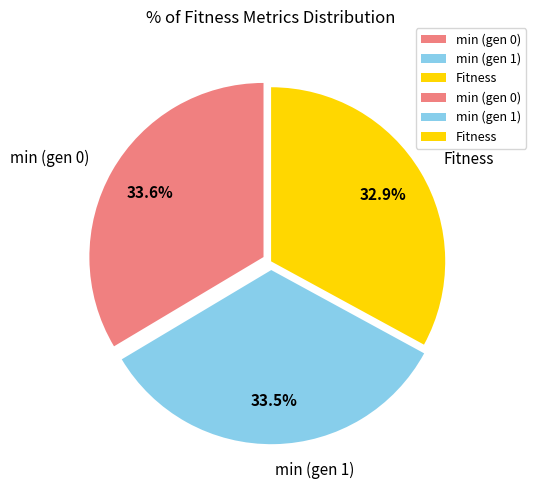

How many slices are in this pie chart?

3